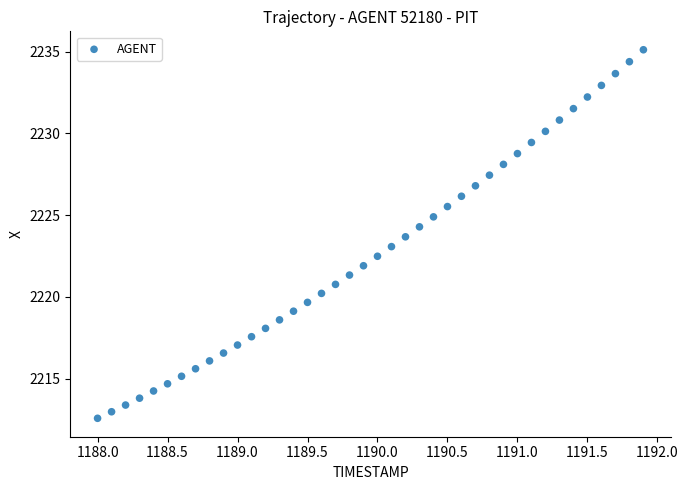

What is the range of X values (max minus min)?

3.9